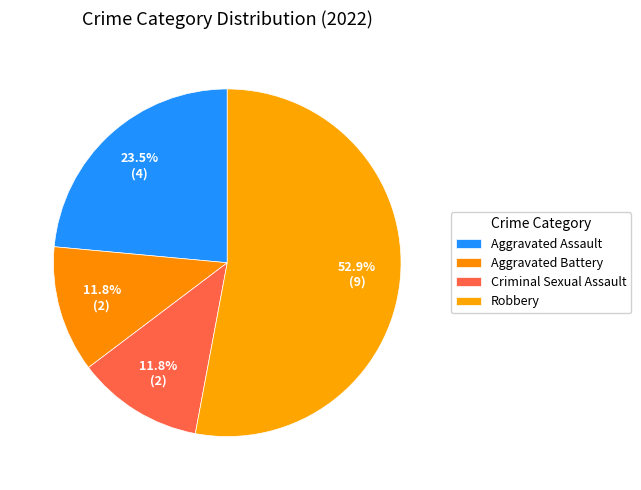

What is the change in value from Criminal Sexual Assault to Robbery?

+7